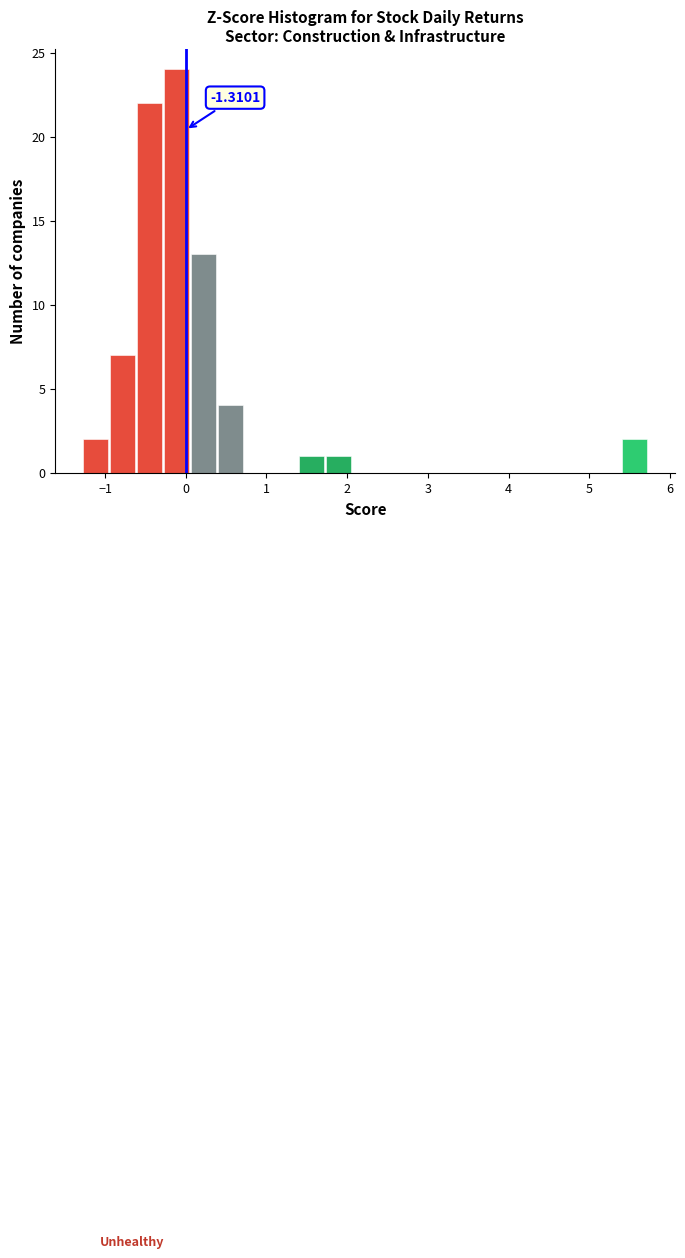

Read against the x-axis, roughly where is the centre of the tallest bar?

-0.1